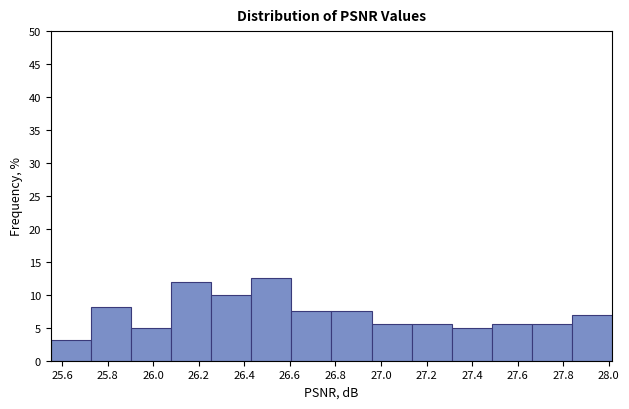

What is the height of the bar covering 27.32 to 27.48 on the x-axis? Neither the bar edges nor the heights are printed on the chart, so give them approximately, as read against the axes.

5.0